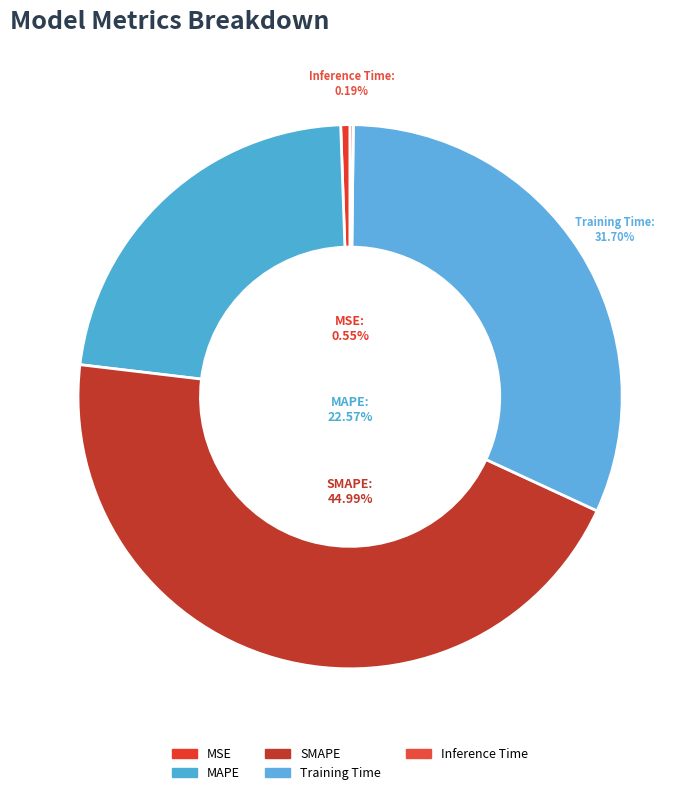

Is it true that Inference Time is 1% of the pie?

False